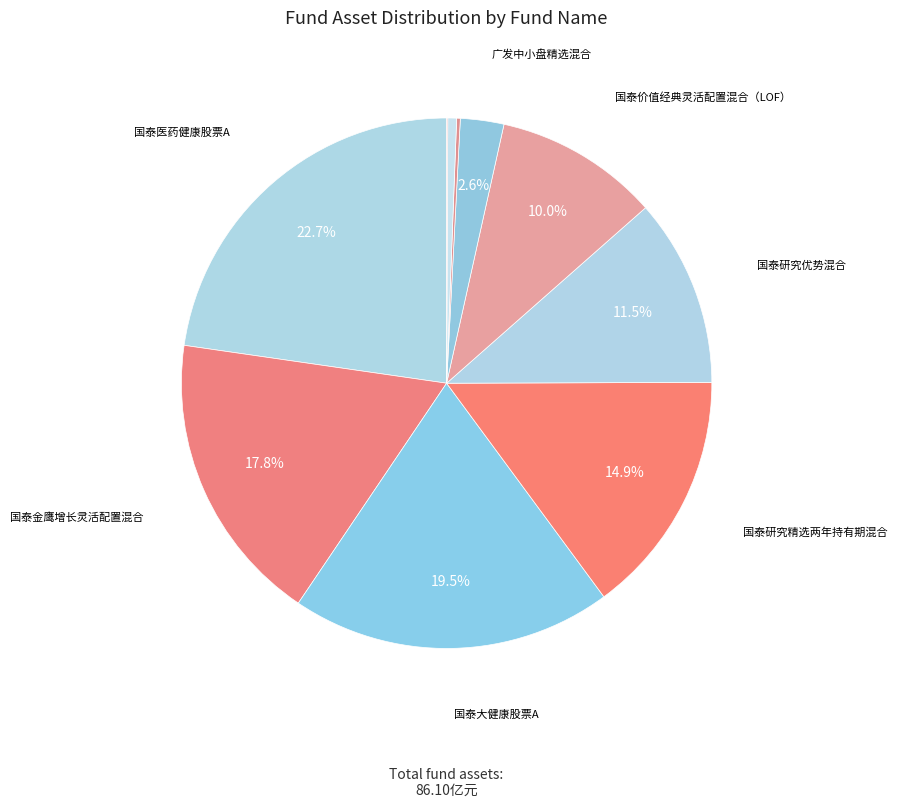

Count the number of slices in the pie.

10